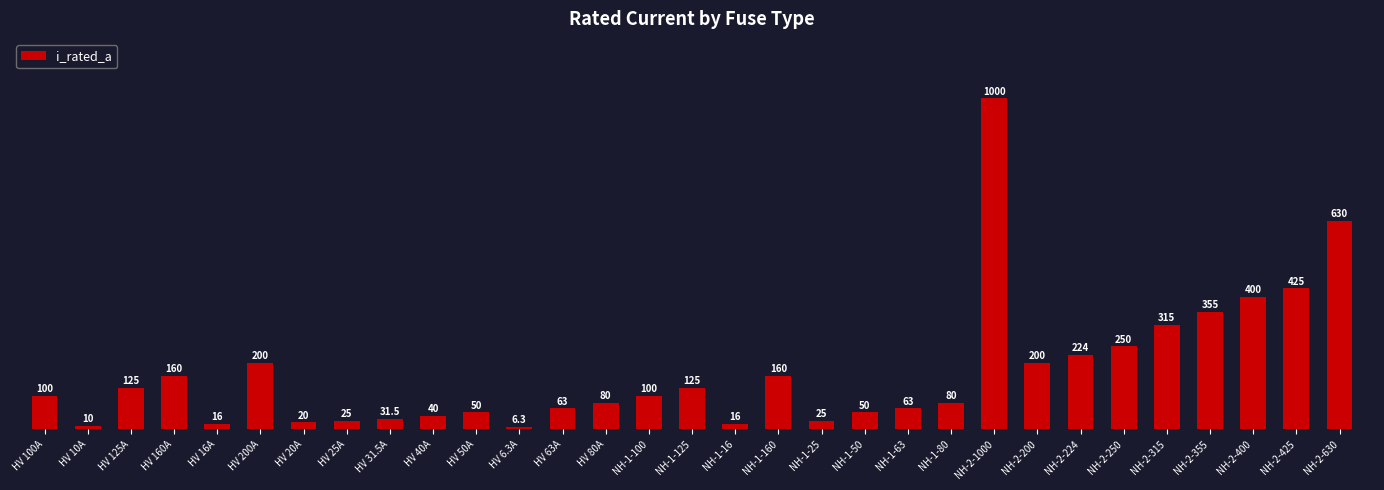

Which label corresponds to the largest value in the chart?

NH-2-1000